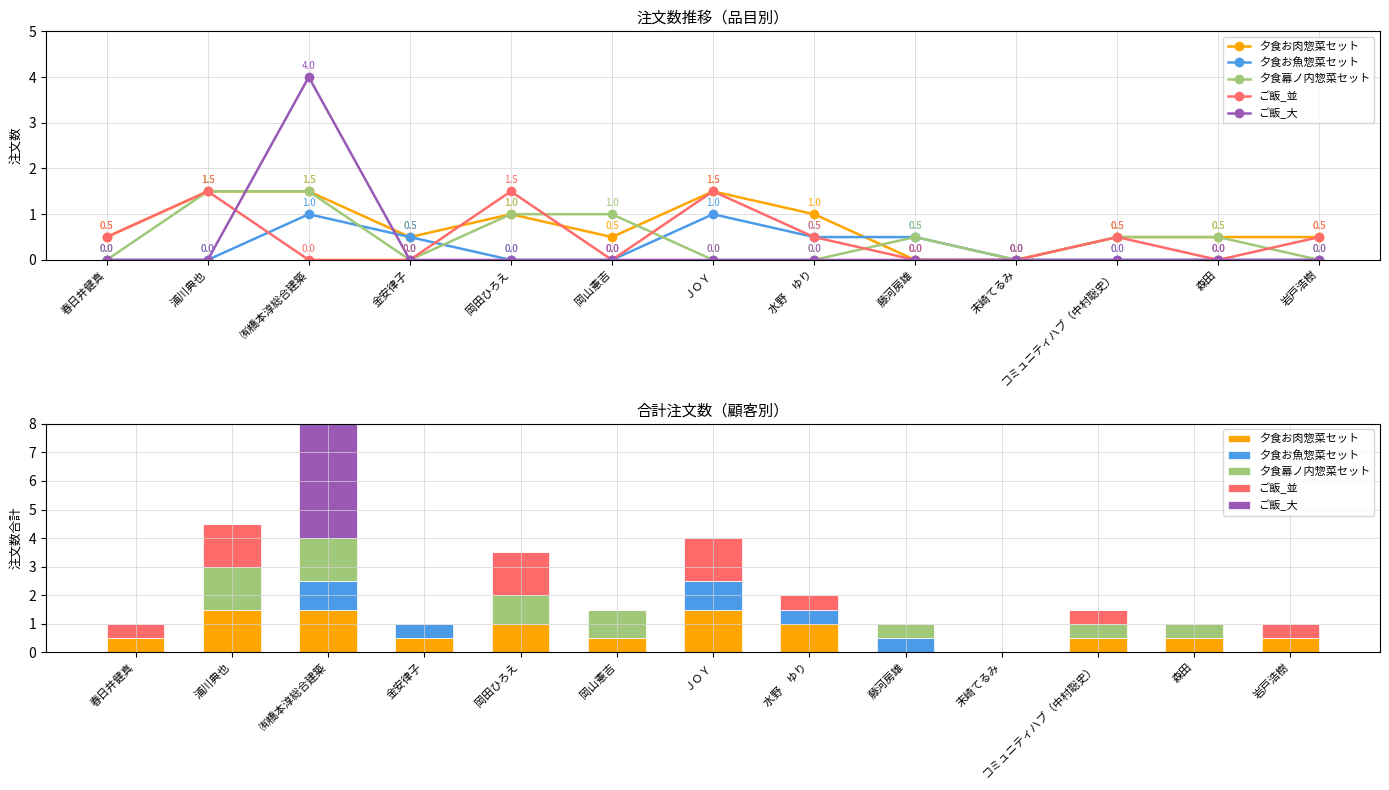

What is the difference between the maximum and second lowest values in the 夕食幕ノ内惣菜セット series?

1.5